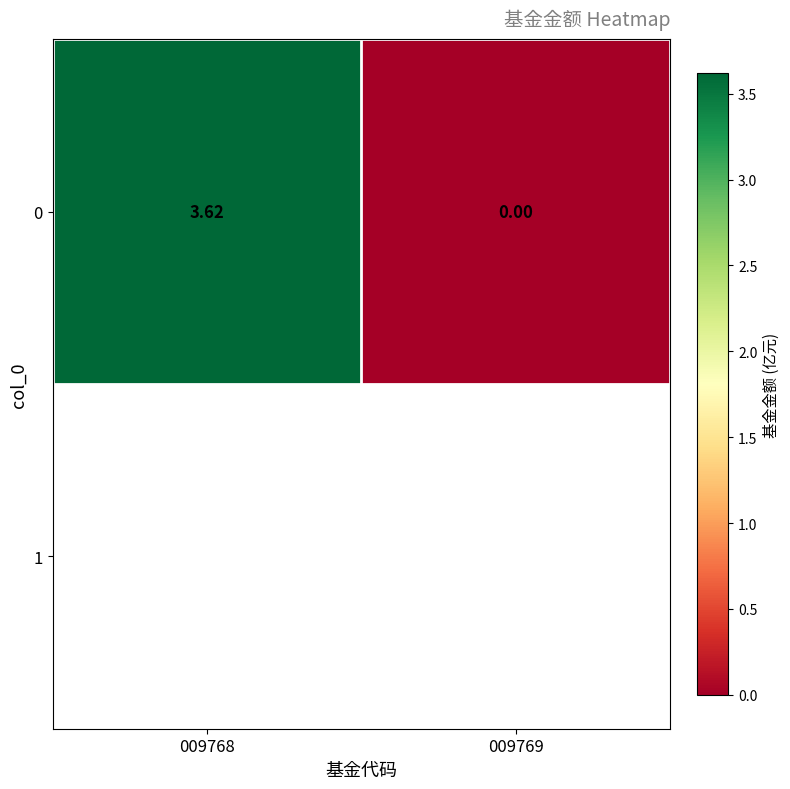

Where is the data nearest to the value 1?

009769